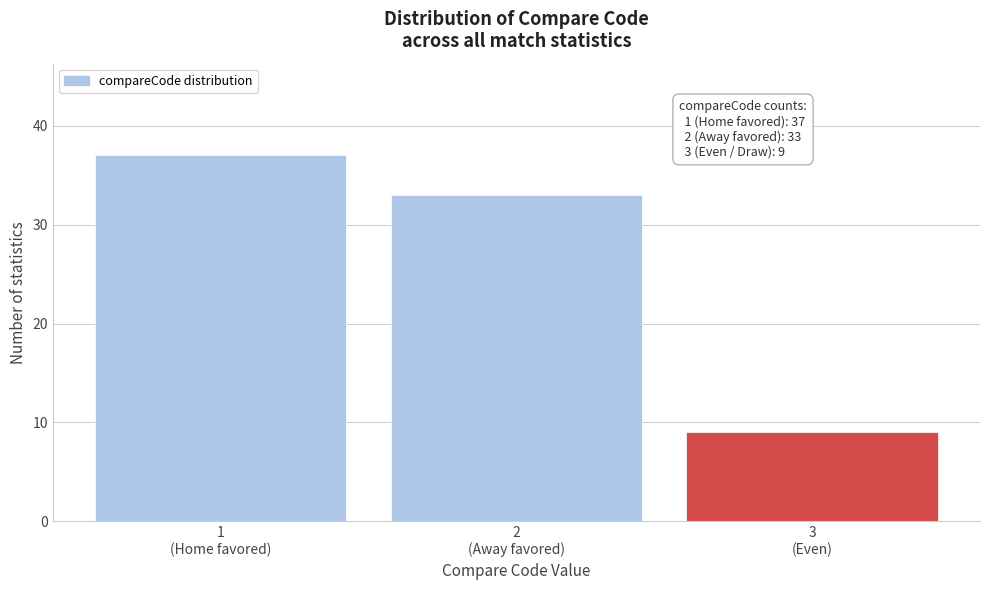

Reading left to right, transcribe all the data shown in this chart.

37	33	9